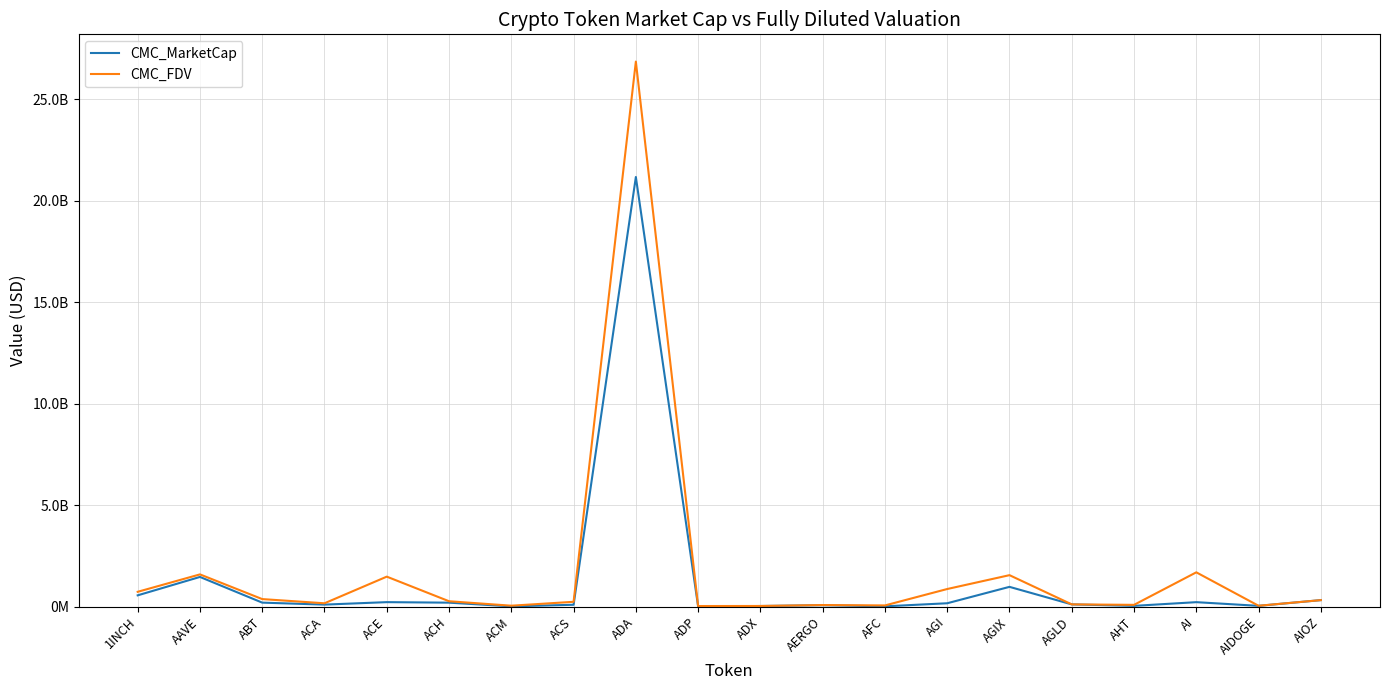

Where is the first local maximum for CMC_MarketCap?

AAVE